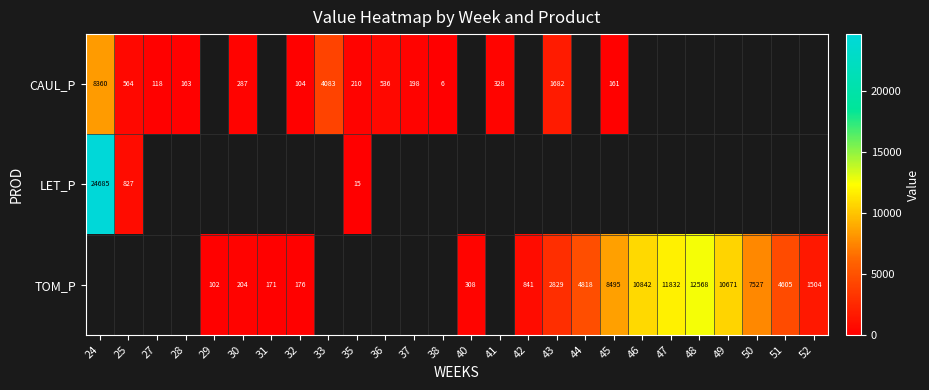

What is the difference between the TOM_P values at 50 and 49?

3143.9